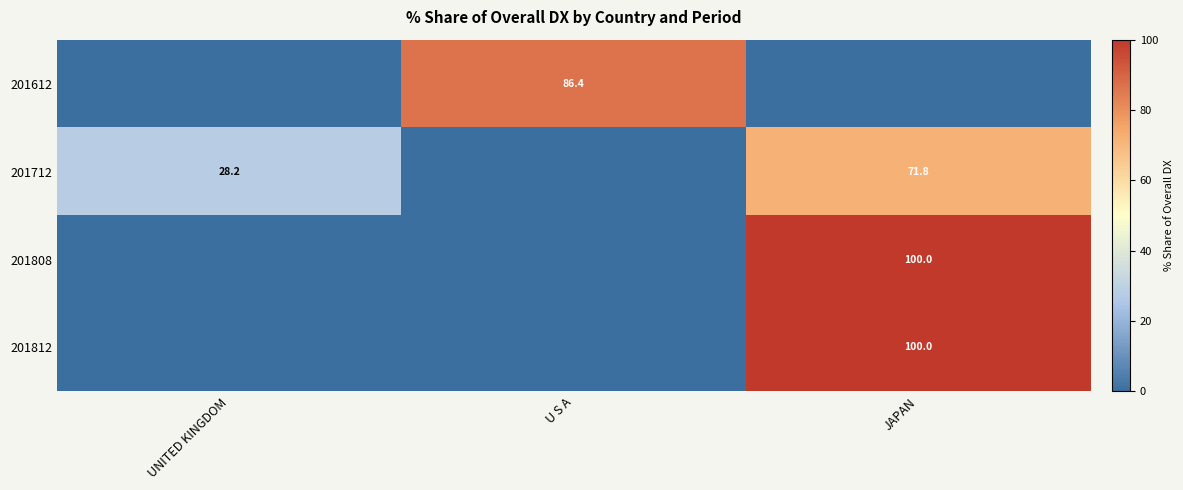

What is the sum of the 201712 values at UNITED KINGDOM and JAPAN?

100.0